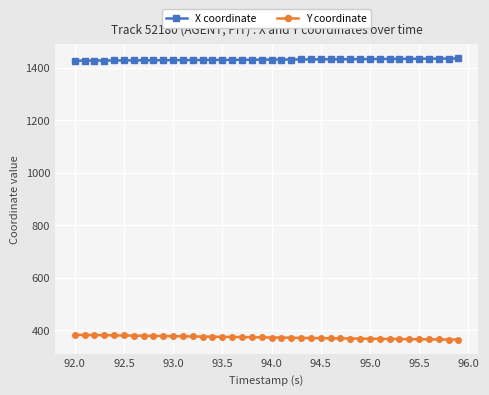

What is the average value of the Y coordinate series?

372.6